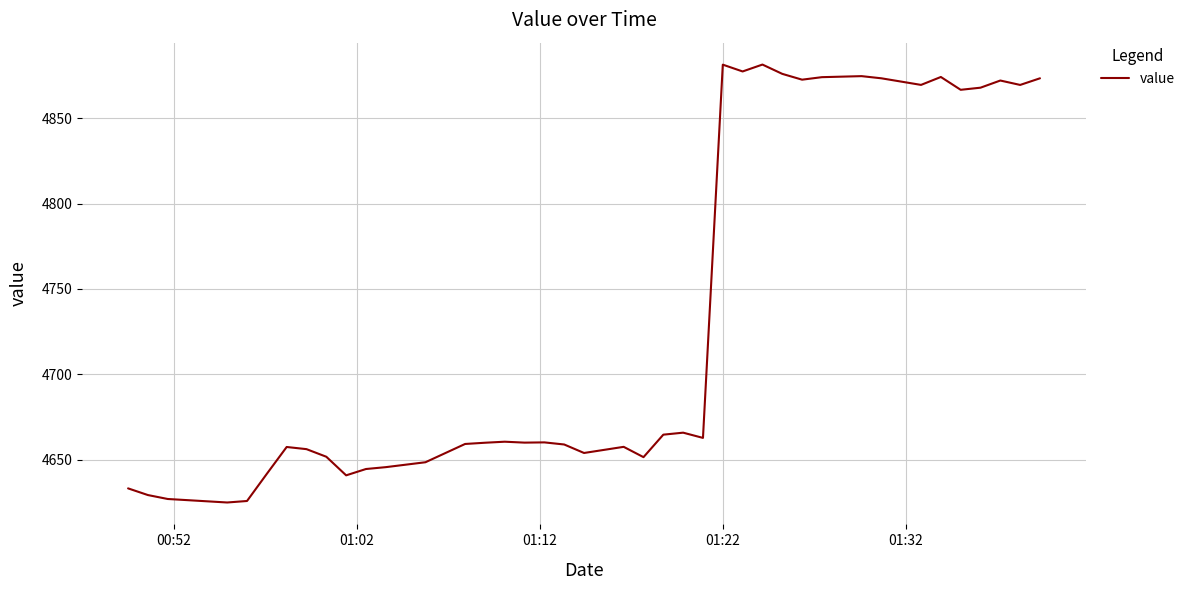

What is the difference between the maximum and minimum values?

256.5